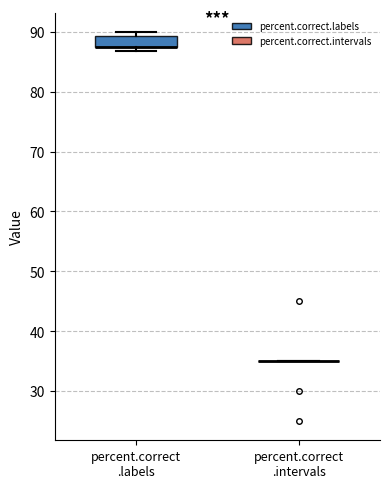

Reading left to right, read every box against the y-axis: the position of its median line, the range the box covers, and the ends of its whiskers. The values are not printed on the chart, so give them approximately, as read against the axis.

percent.correct .labels: median 88 (drawn on the box's lower edge), box 88 to 89, whiskers 87 to 90
percent.correct .intervals: box collapsed to a line at 35, whiskers 35 to 35